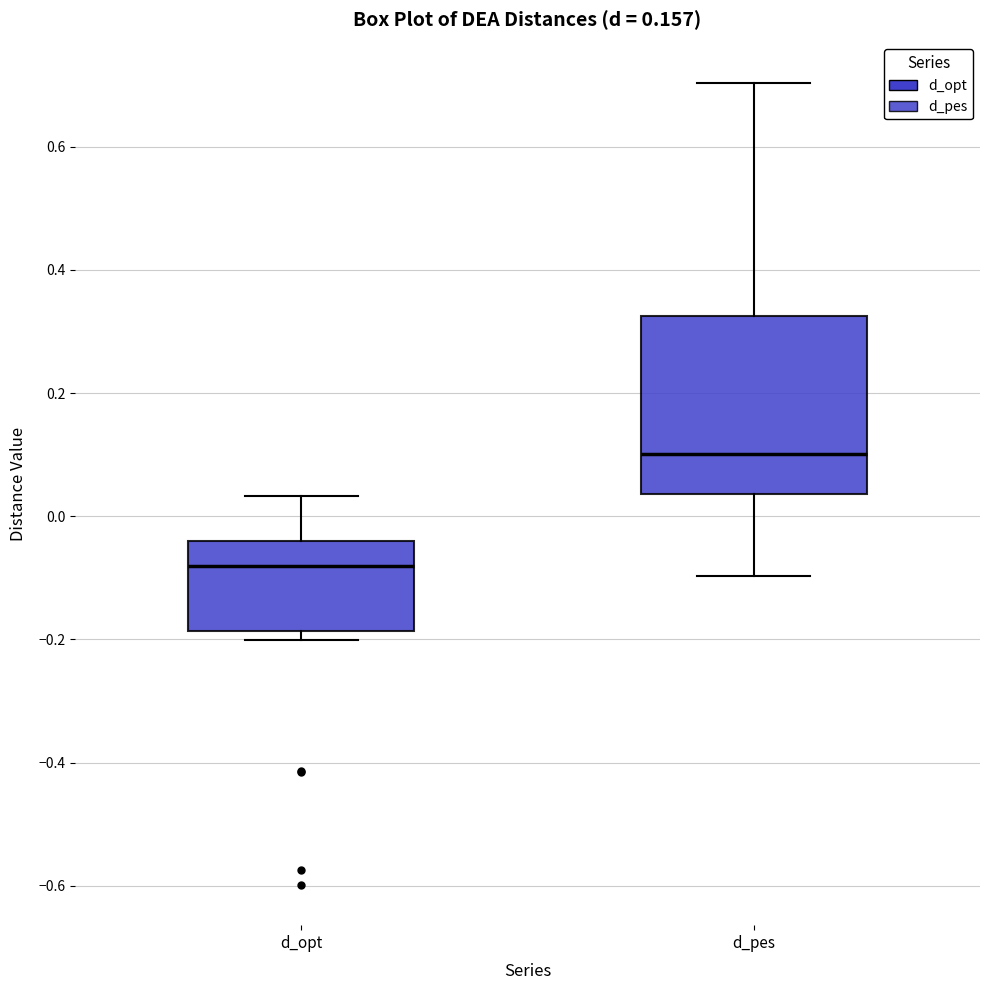

Reading left to right, transcribe this box plot: for each box, give where its median line is, the range the box spans, and where its two whiskers end, as read against the y-axis. The values are not printed on the chart, so give them approximately, as read against the axis.

d_opt: median -0.08, box -0.18 to -0.04, whiskers -0.20 to 0.04
d_pes: median 0.10, box 0.04 to 0.32, whiskers -0.10 to 0.70